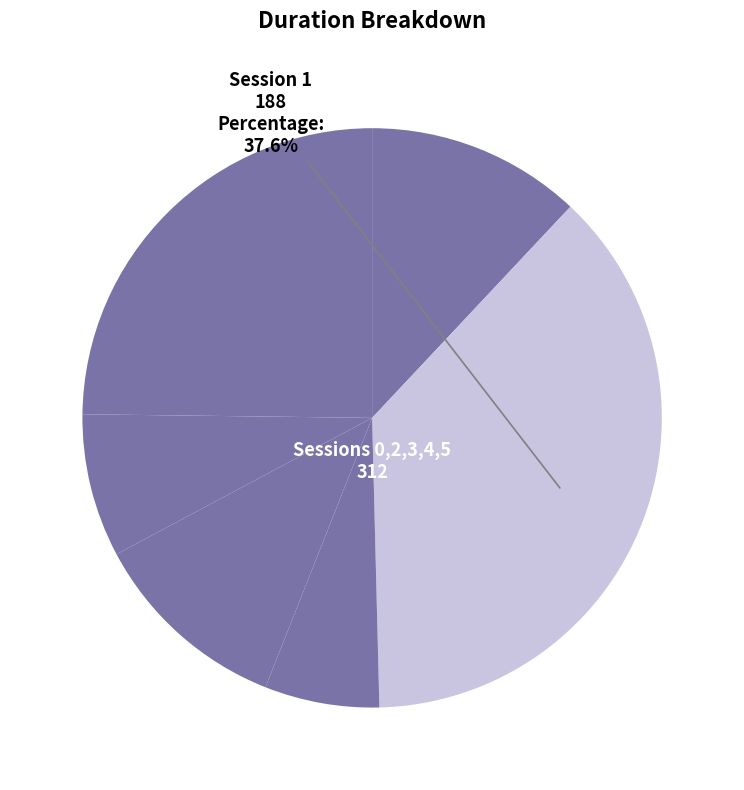

Rank the categories by value from lowest to highest.

2, 4, 3, 0, 5, 1